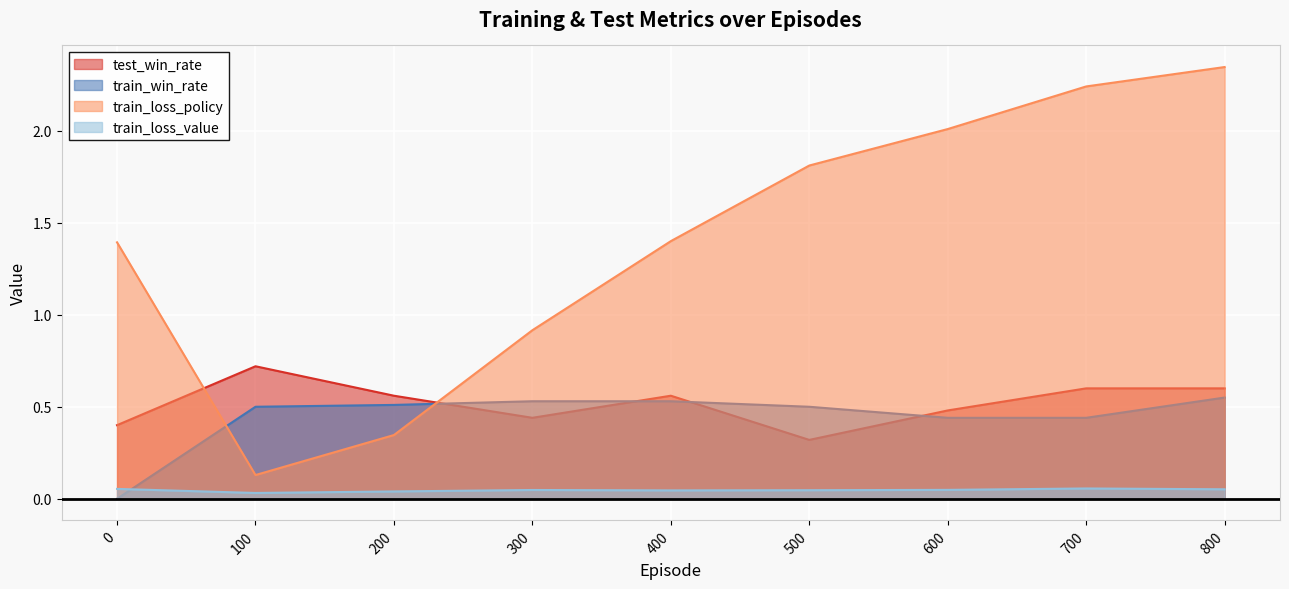

True or false: test_win_rate and train_loss_value cross at least once.

False